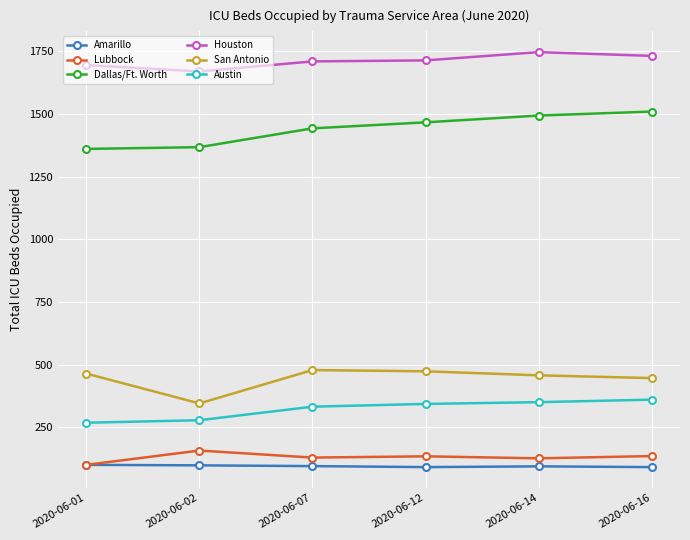

Read the Houston value at 2020-06-01.

1695